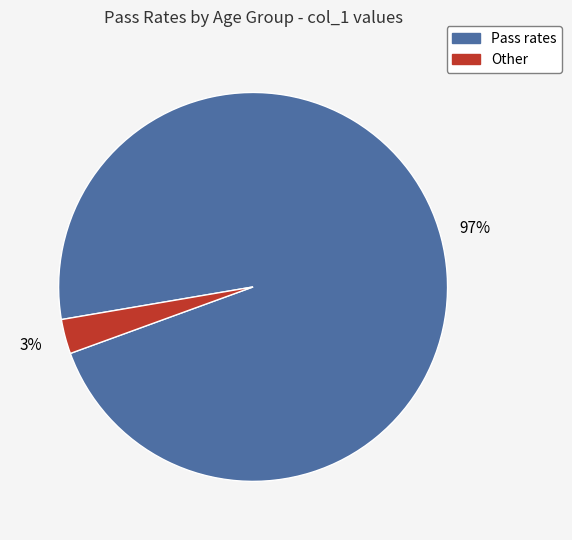

What percentage is the Pass rates slice, to the nearest percent?

97%